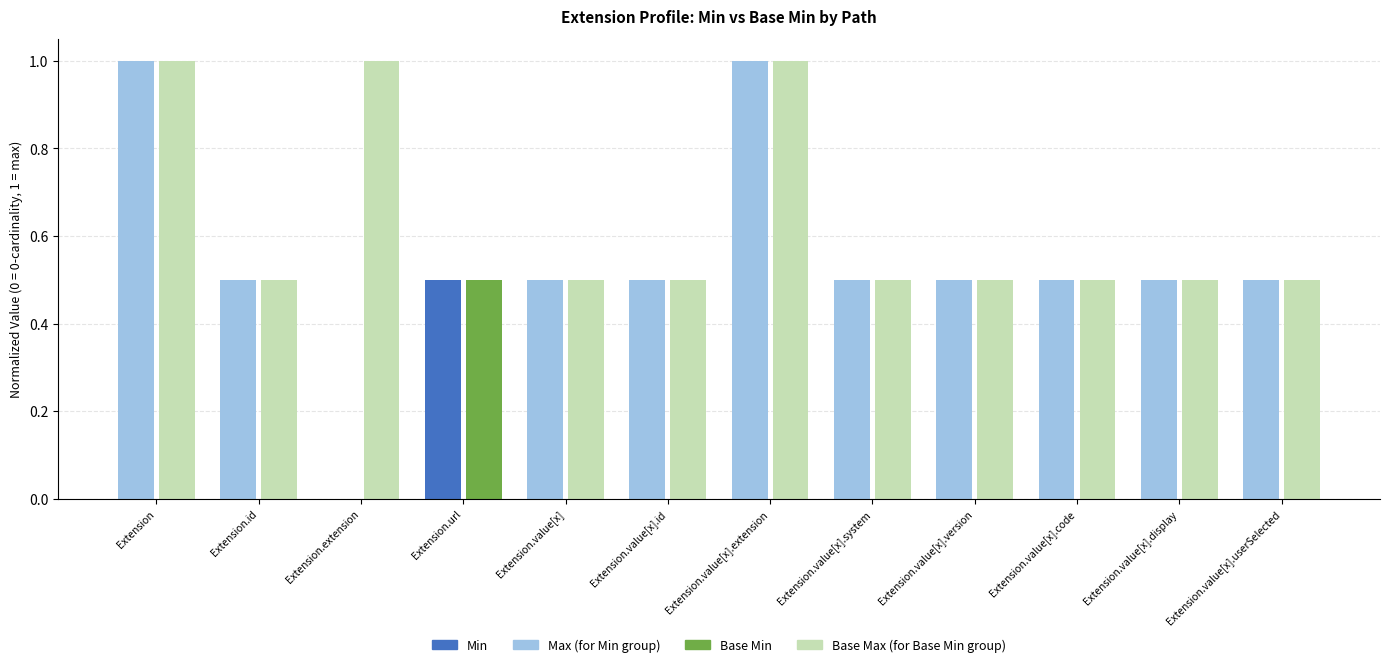

How many data points in Base Min (bottom layer) are above 0?

1